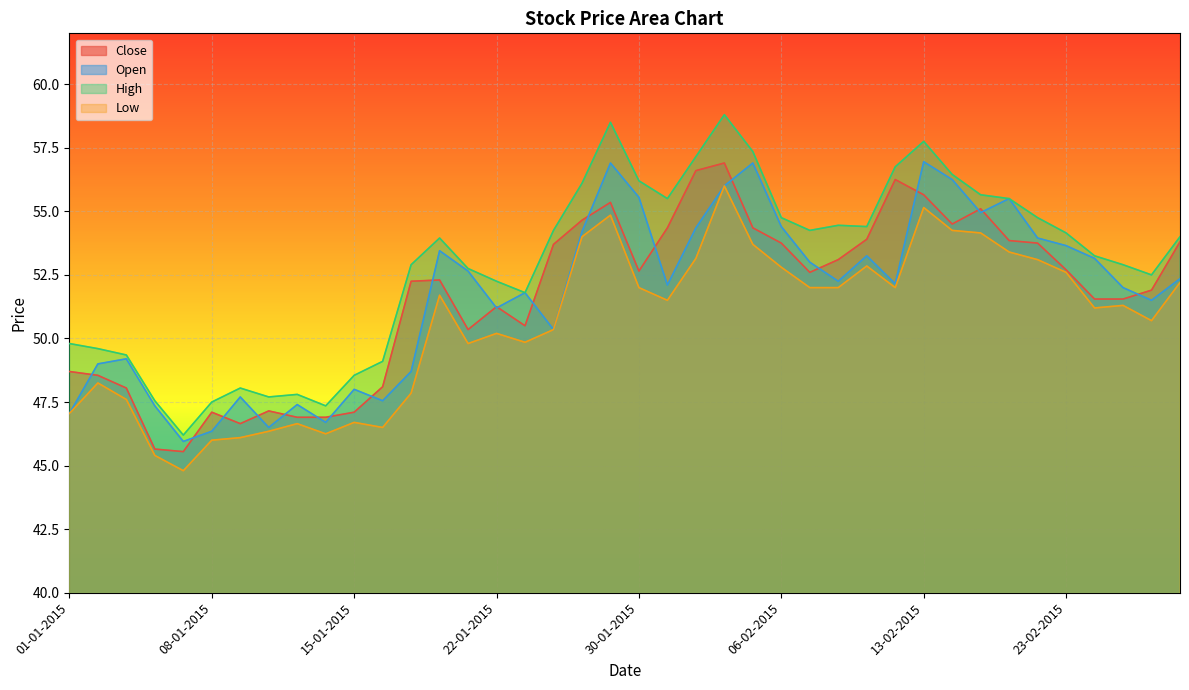

What position from the right is 29-01-2015?

21